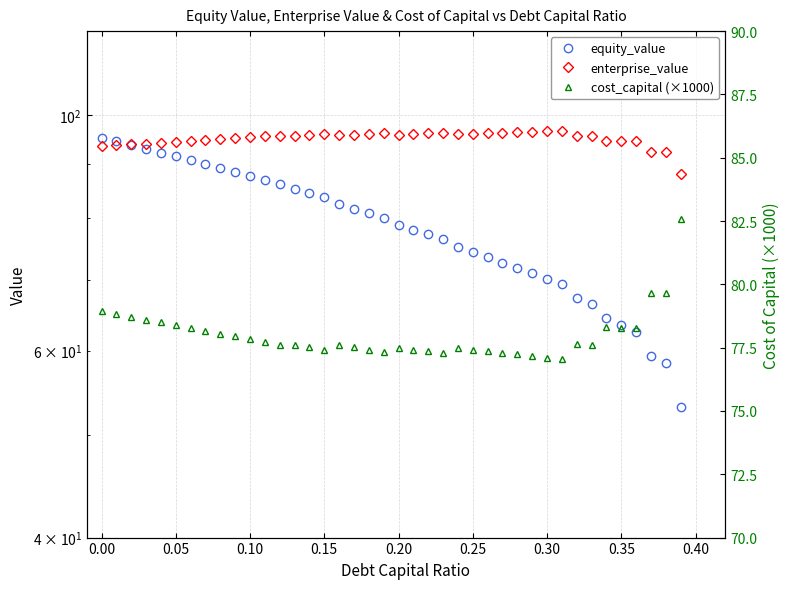

Is it true that enterprise_value equals 158.1 at 33?

False